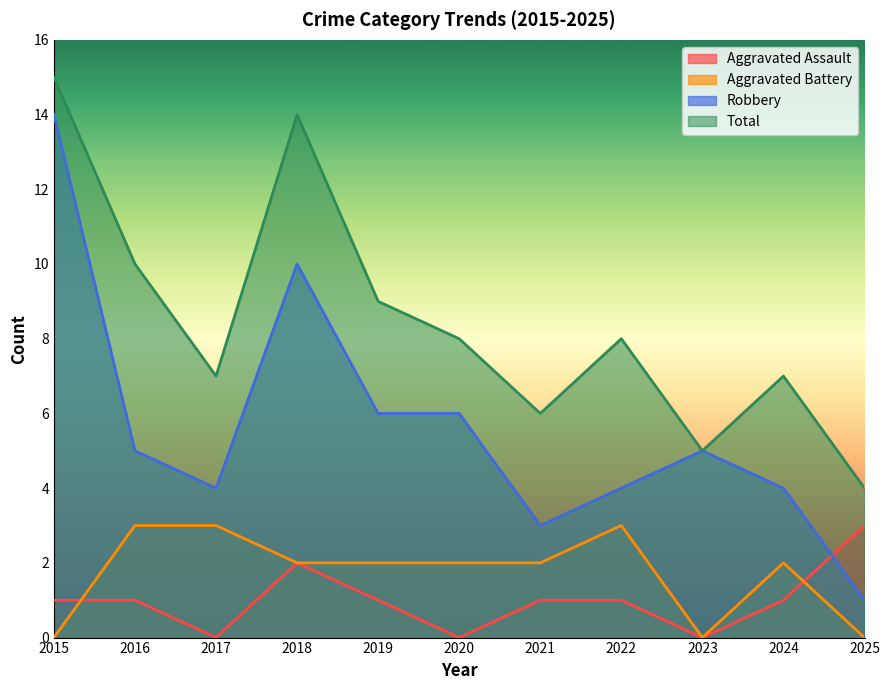

How many data points does each series have?

11